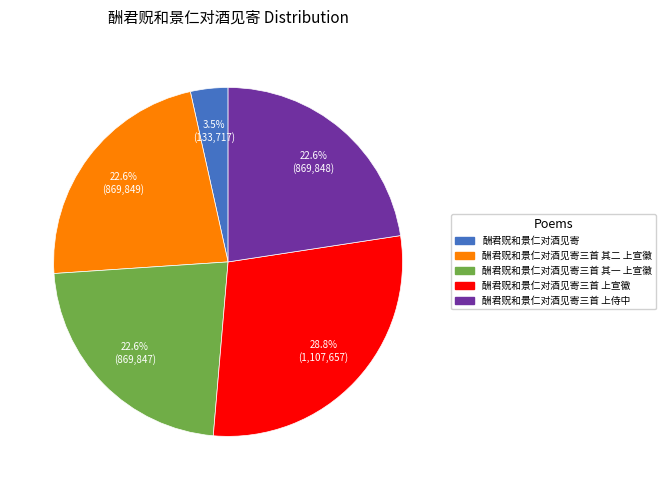

To the nearest percent, what is the difference between the largest and smallest slice percentages?

25%